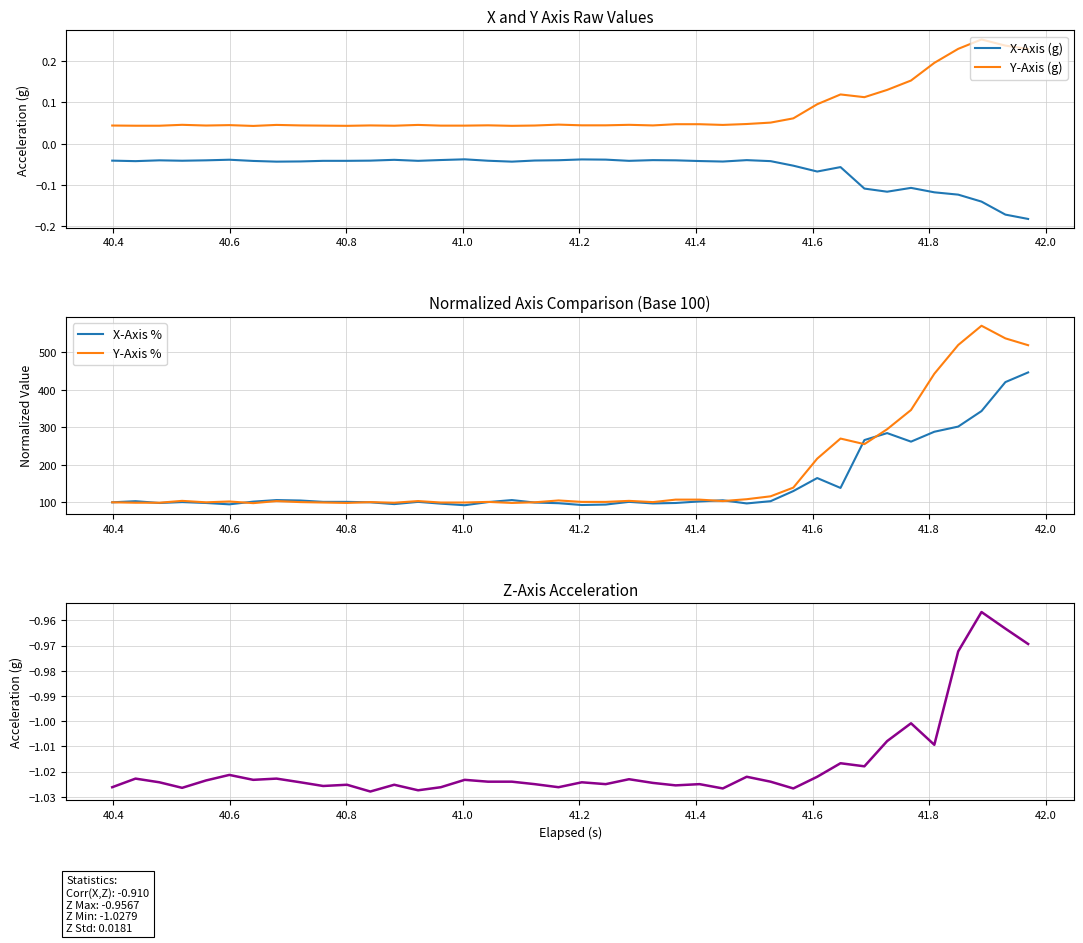

What is the difference between the second highest and second lowest values in the Y-Axis % series?

438.9